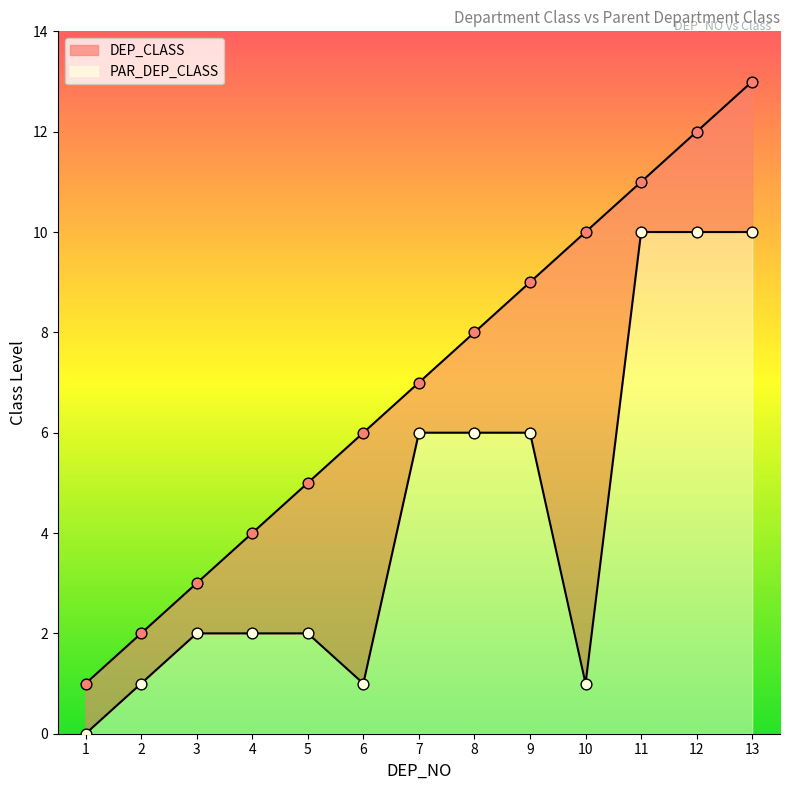

At how many categories does at least one series exceed 12?

1